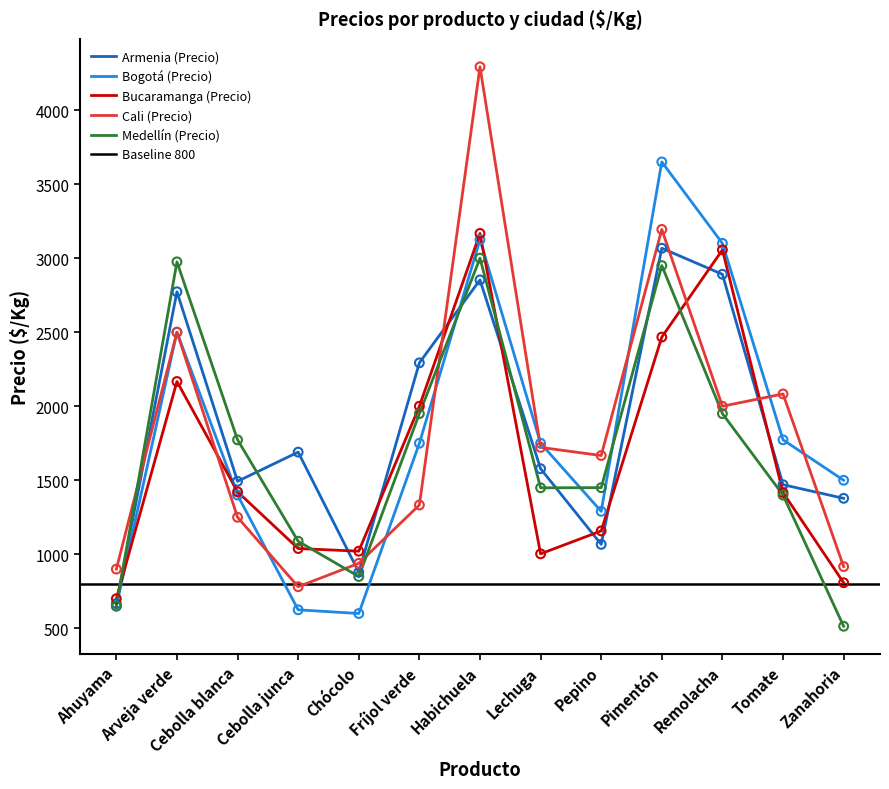

At which category is the sum across all series the highest?

Habichuela